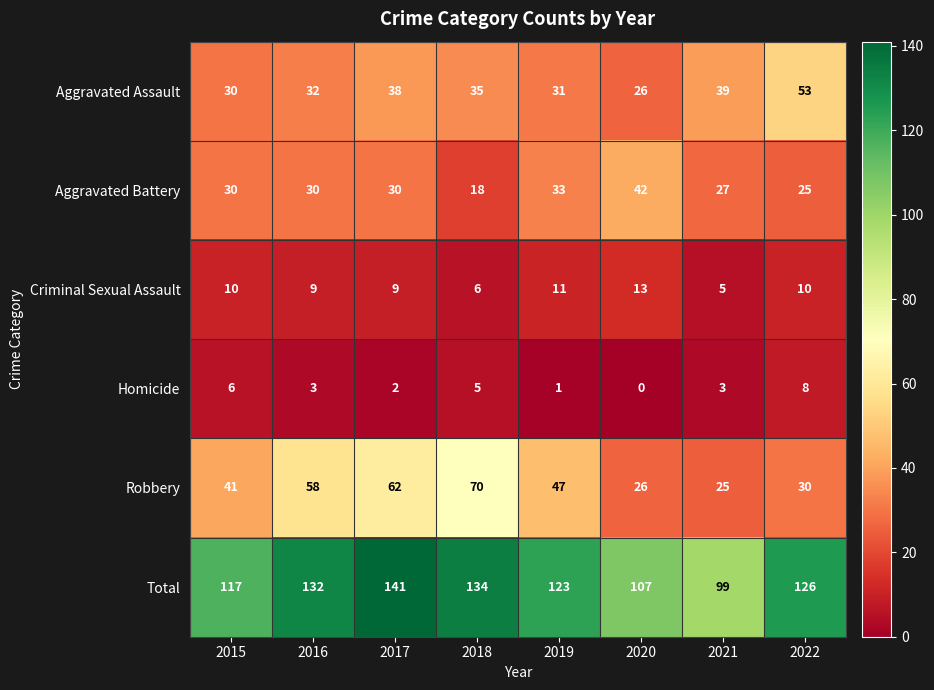

At 2016, list the series in order from largest to smallest.

Total, Robbery, Aggravated Assault, Aggravated Battery, Criminal Sexual Assault, Homicide